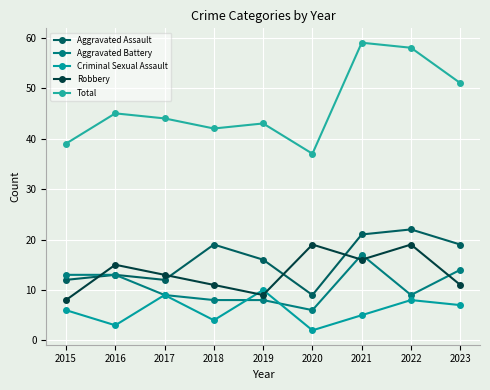

True or false: Criminal Sexual Assault and Aggravated Assault intersect in this chart.

False